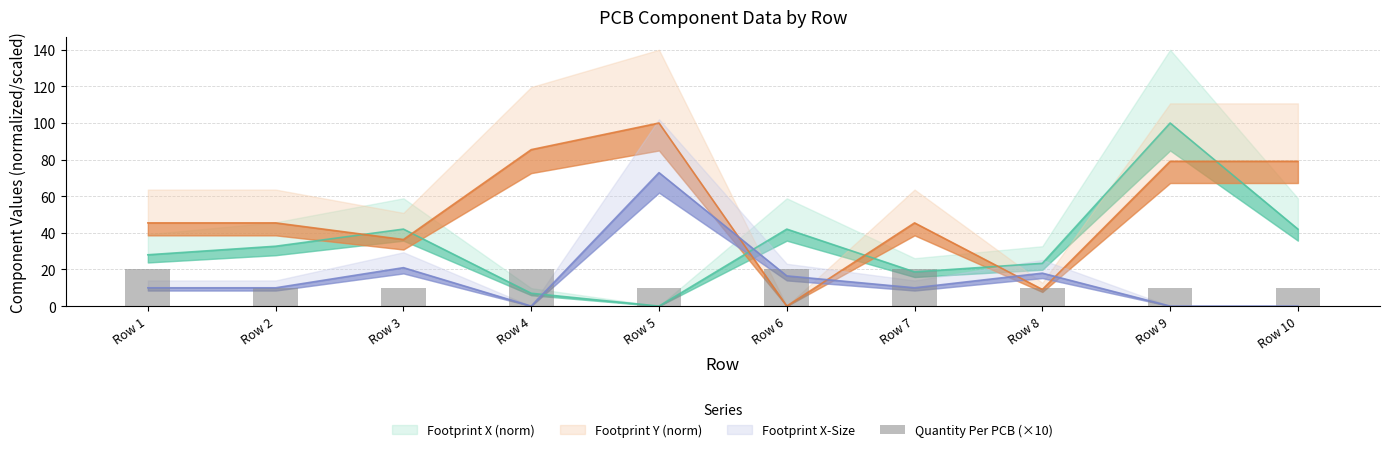

Are the bars horizontal?

No